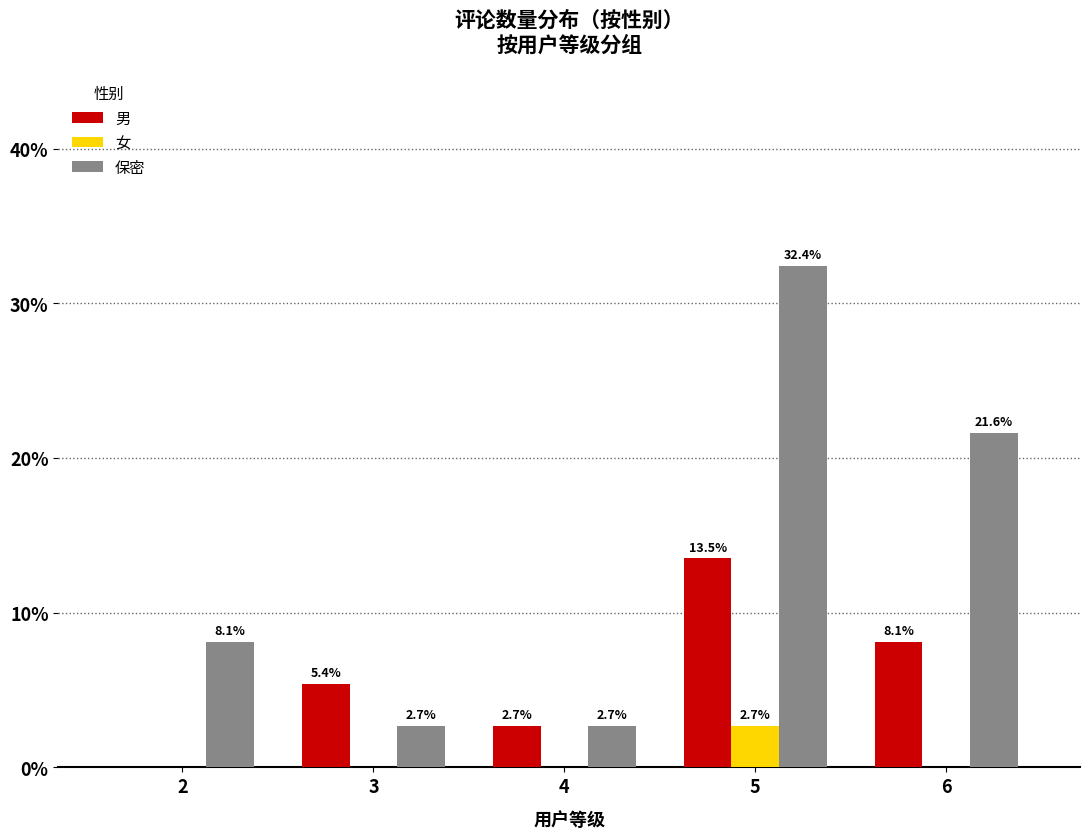

Does the chart contain stacked bars?

No